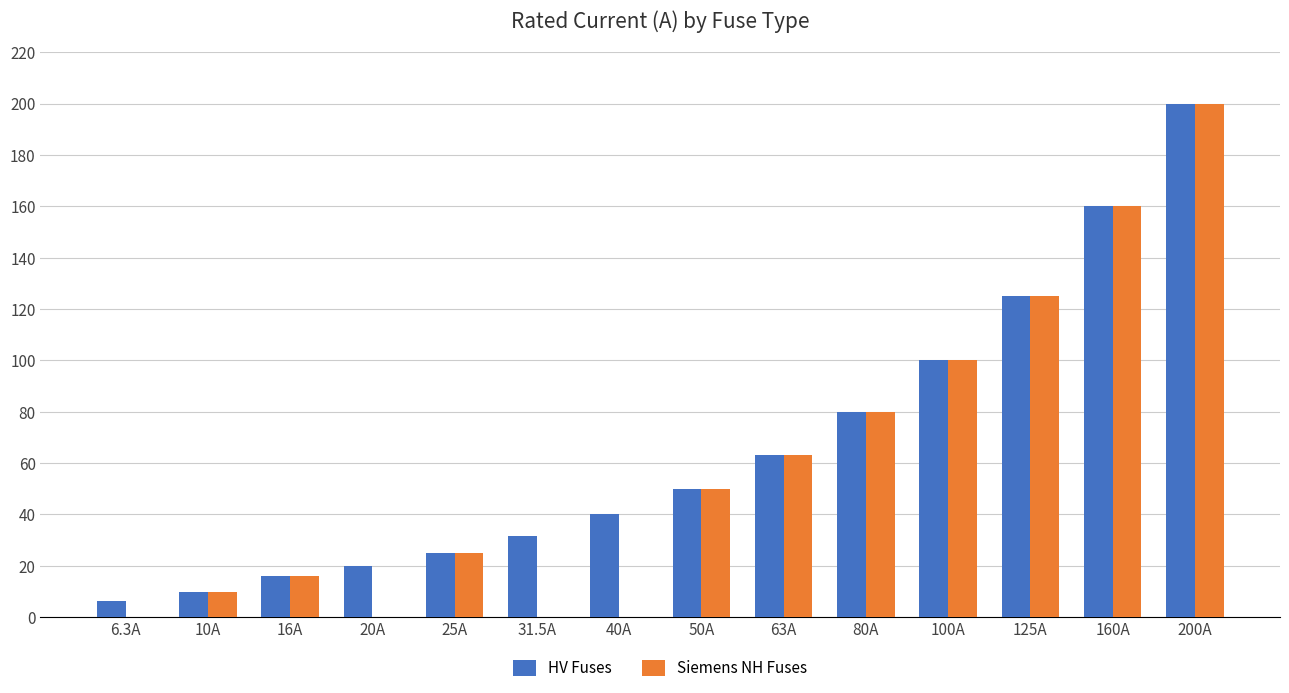

What is the sum of the Siemens NH Fuses values at 80A and 160A?

240.0